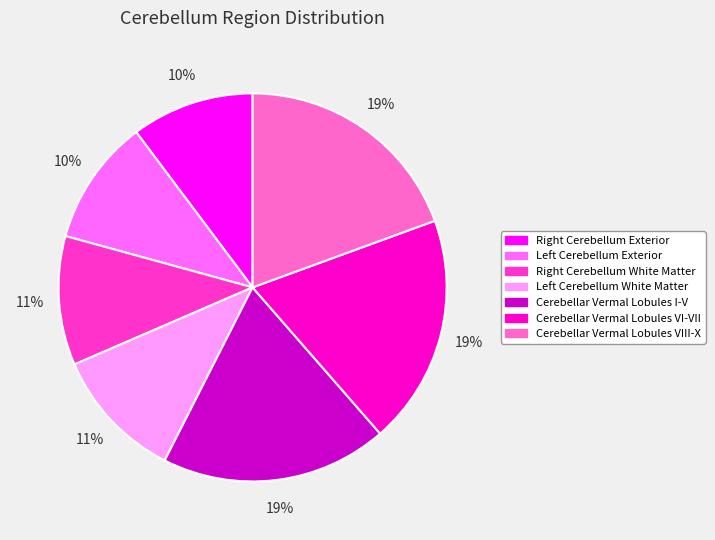

To the nearest percent, what percentage of the pie is Cerebellar Vermal Lobules VI-VII?

19%